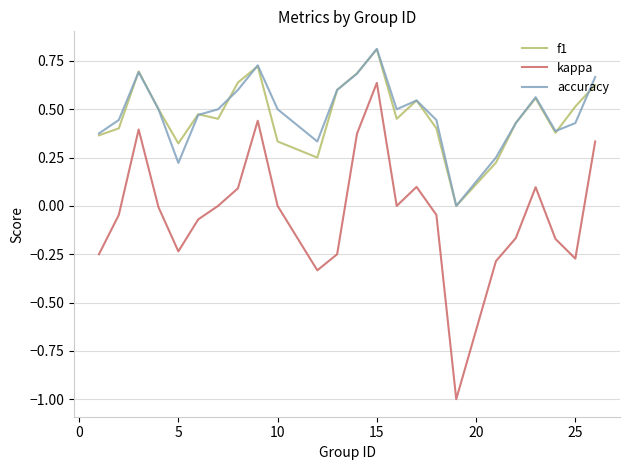

In accuracy, how many points are lower than both neighbors (excluding endpoints)?

5